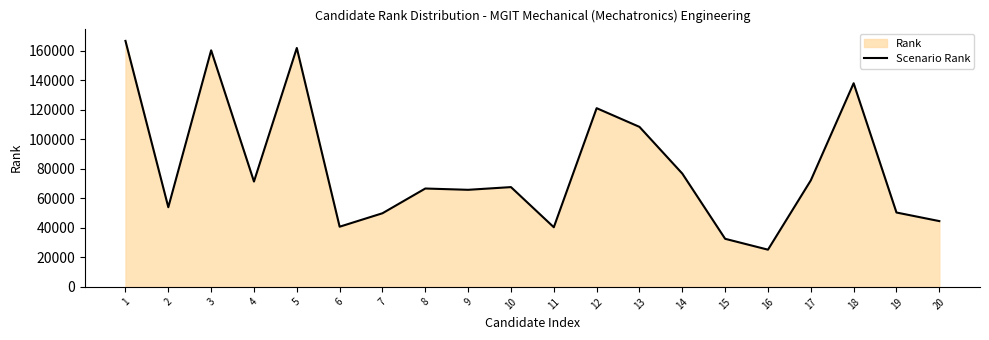

How many interior local valleys (lower than both neighbors) does the data have?

6